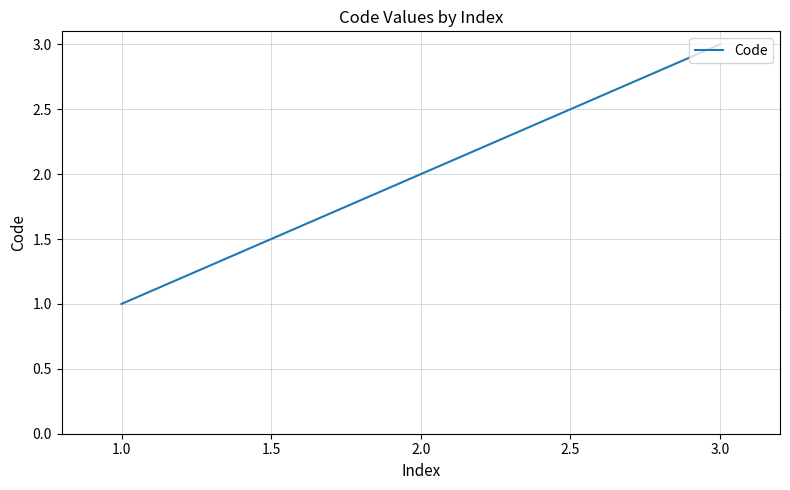

Reading right to left, what are all the values shown in this chart?

3	2	1